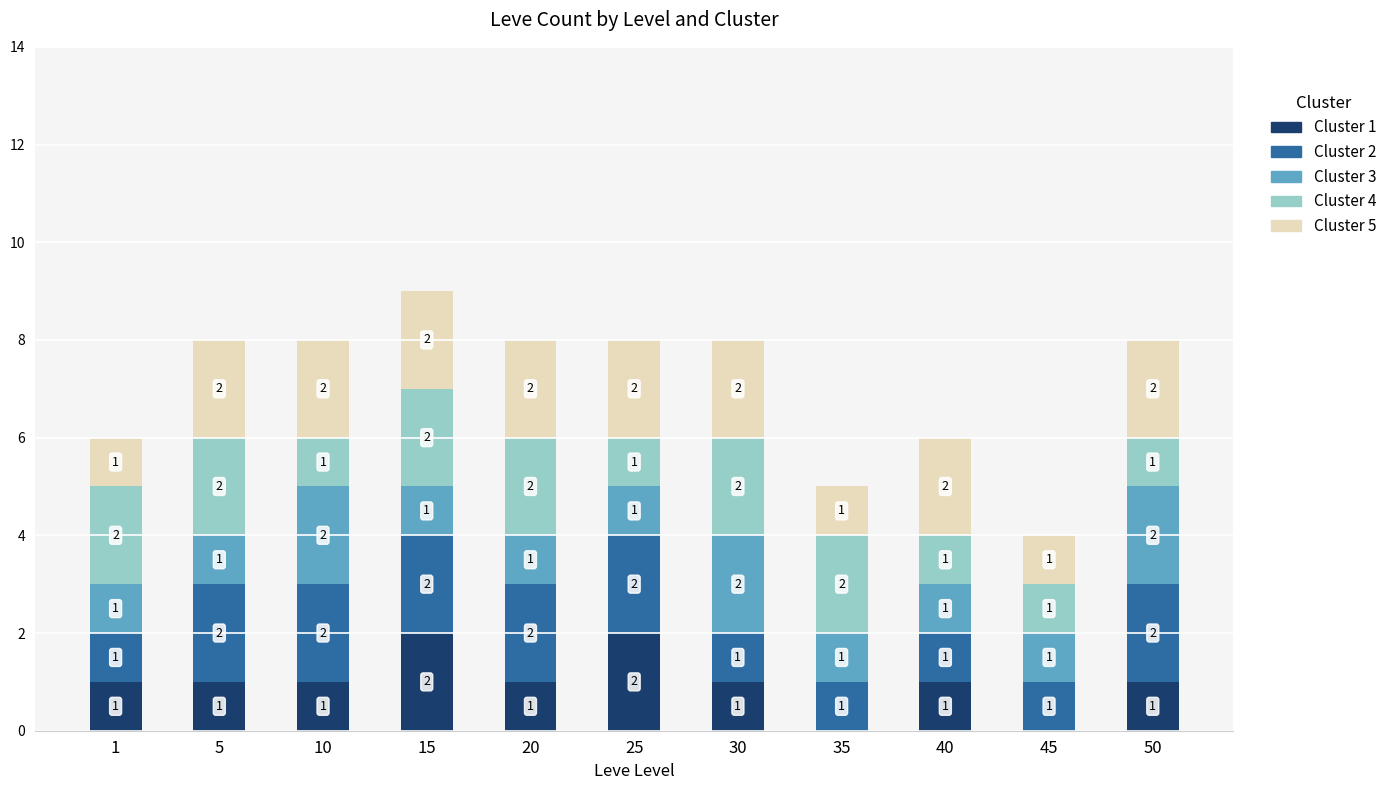

Does the chart contain stacked bars?

Yes